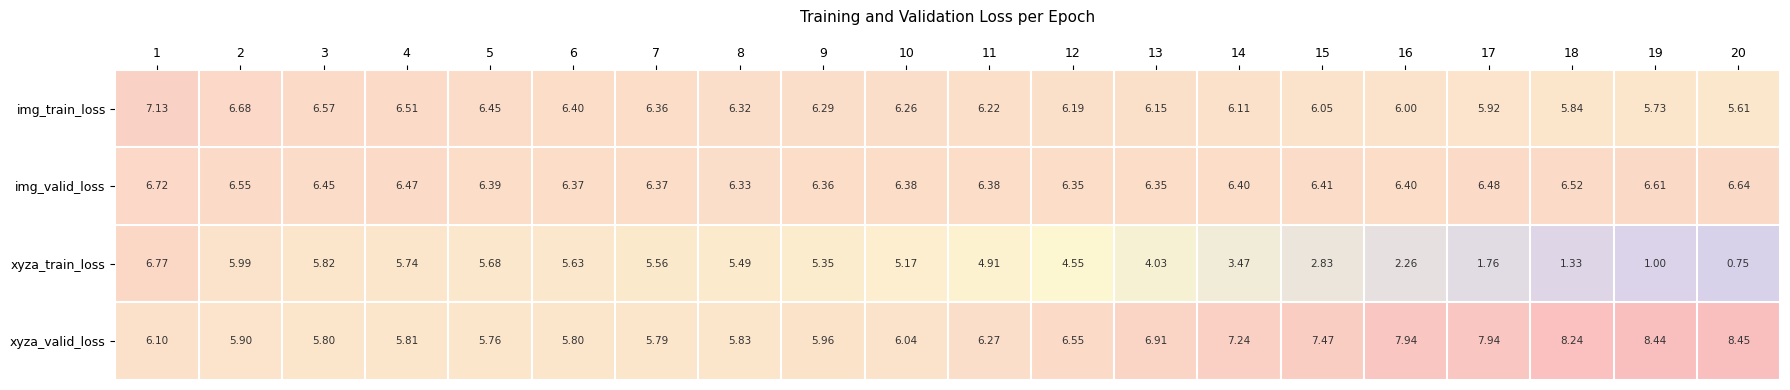

List the series in order of their peak value, lowest first.

img_valid_loss, xyza_train_loss, img_train_loss, xyza_valid_loss